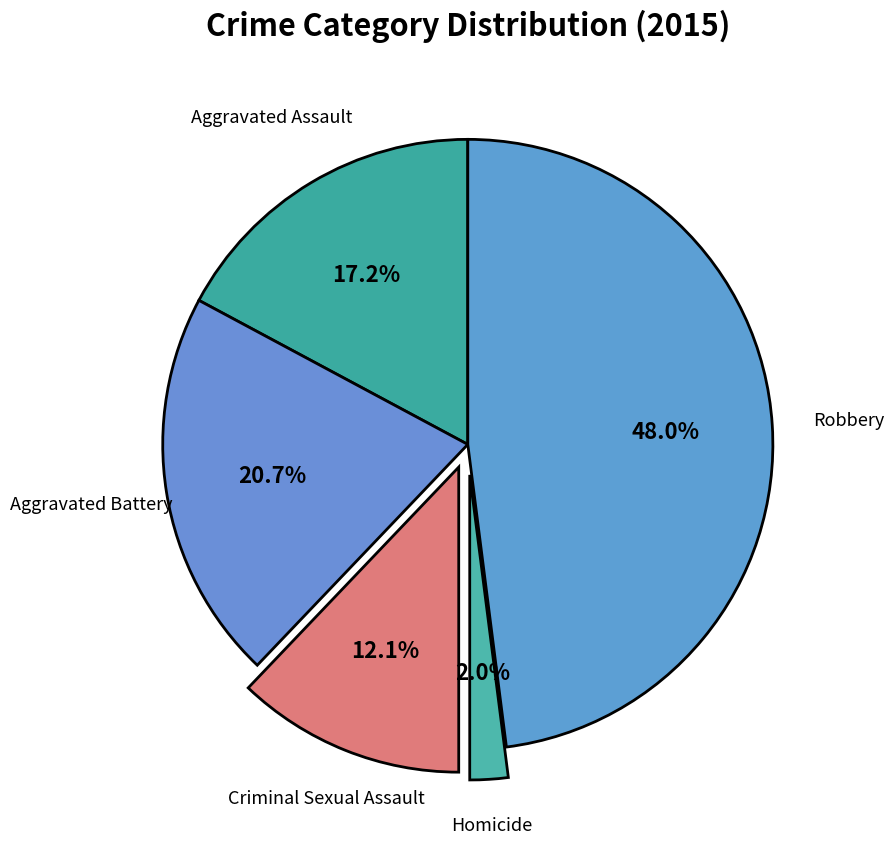

To the nearest percent, what percentage of the pie is Criminal Sexual Assault?

12%